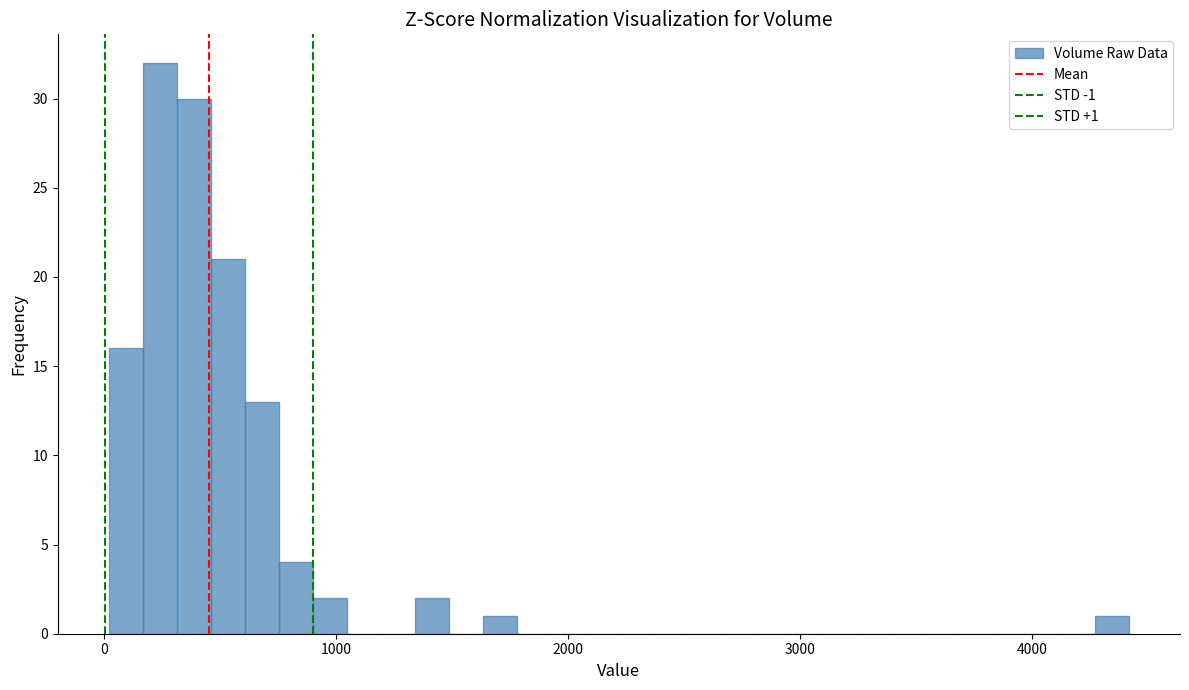

Read against the x-axis, roughly where is the centre of the tallest bar?

200